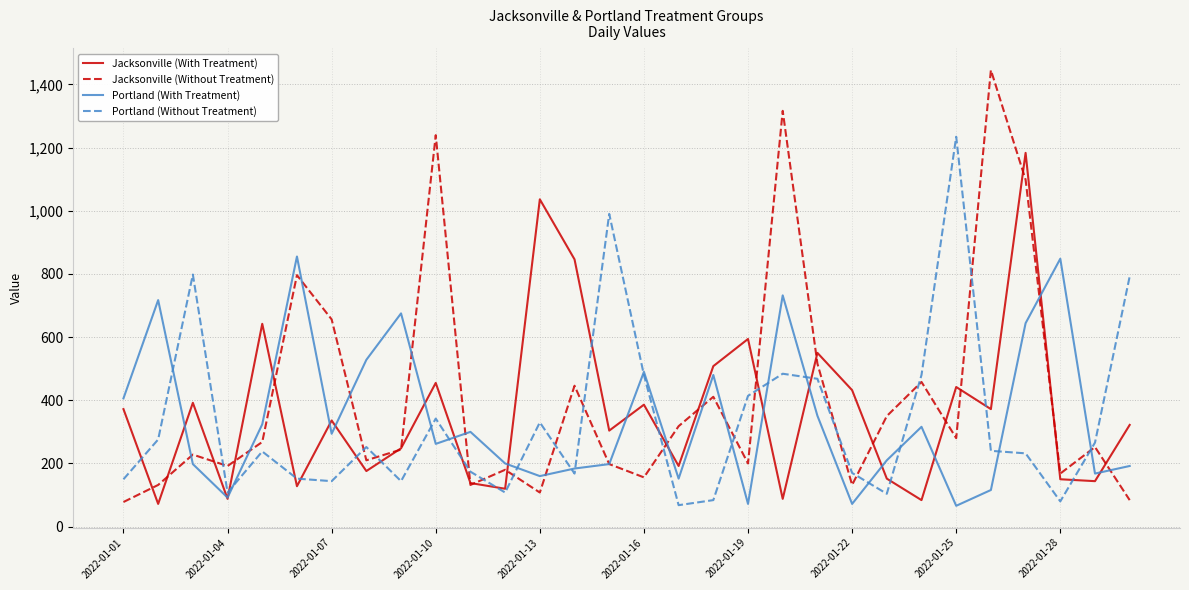

What is the maximum value shown in the chart?

1445